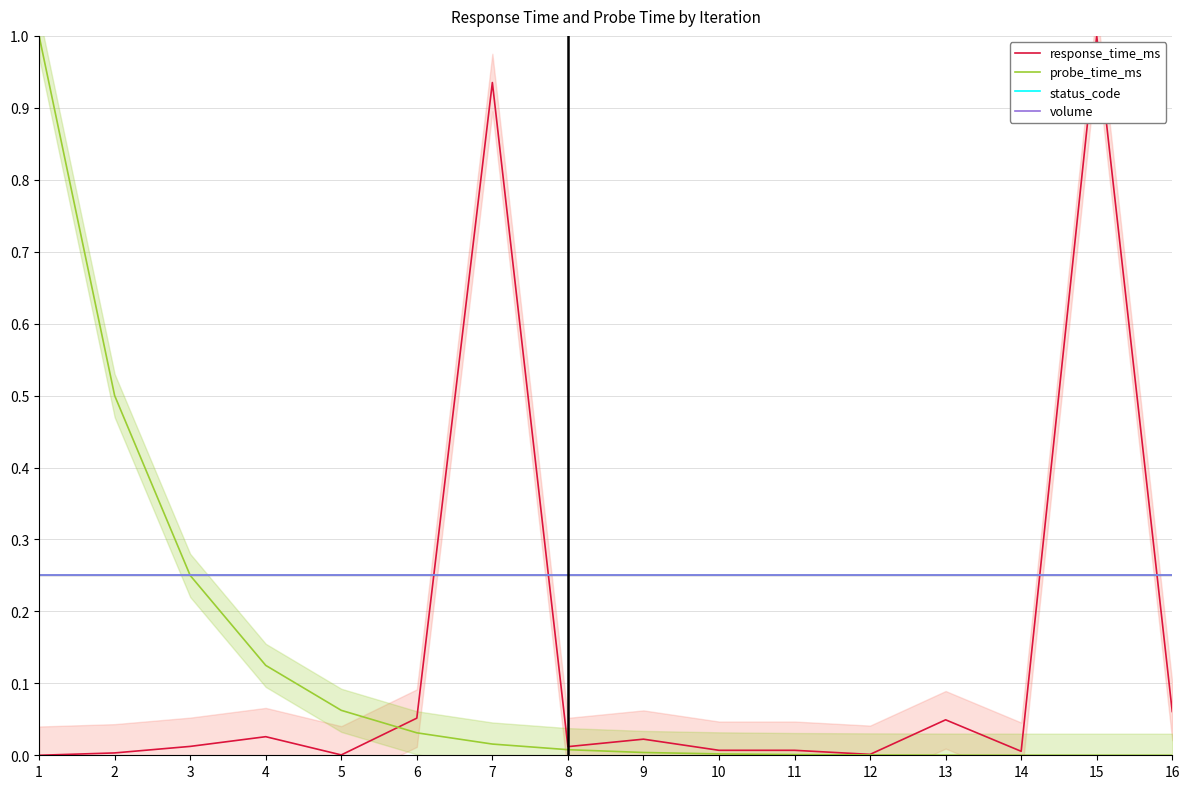

Between which two adjacent categories do response_time_ms and volume first intersect?

6 and 7